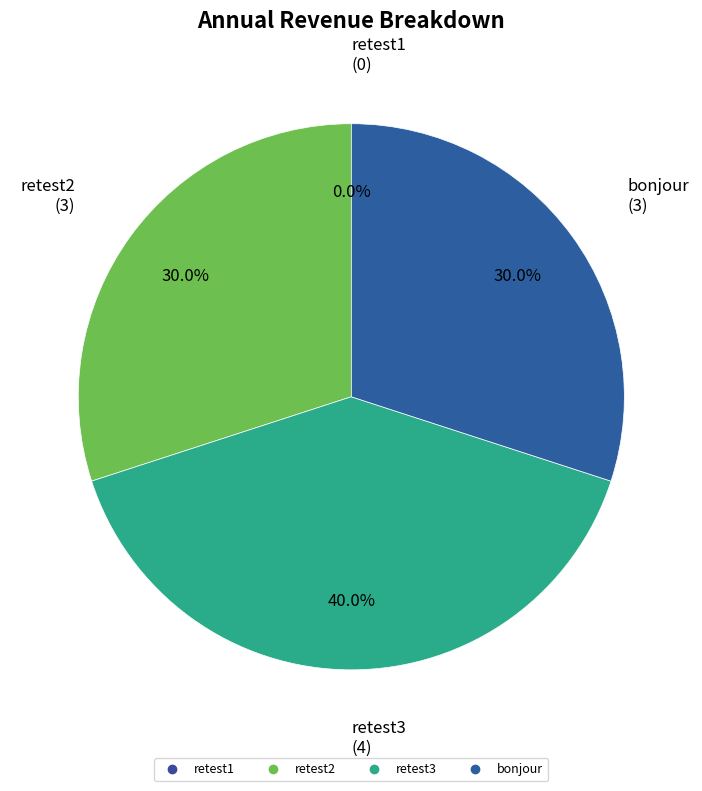

Which slice is the largest?

retest3